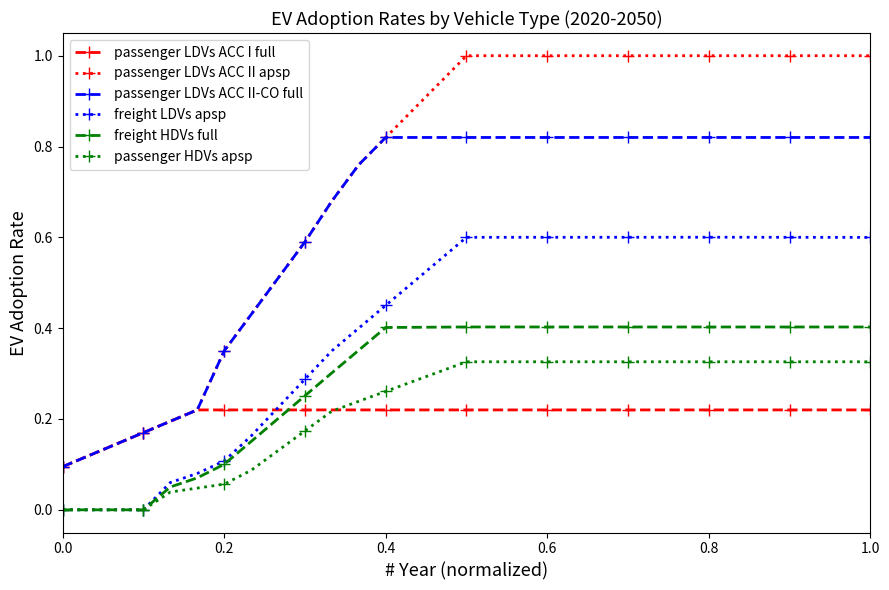

List the series in order of their peak value, highest first.

passenger LDVs ACC II apsp, passenger LDVs ACC II-CO full, freight LDVs apsp, freight HDVs full, passenger HDVs apsp, passenger LDVs ACC I full